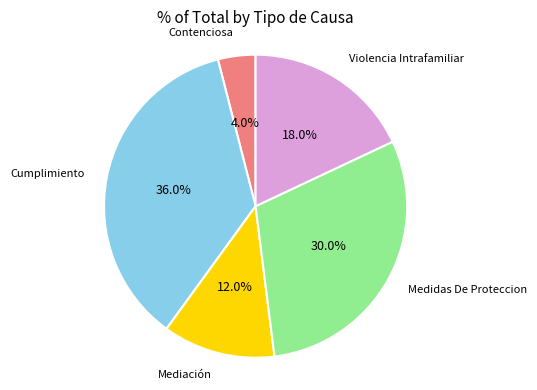

Does any single category account for the majority?

No